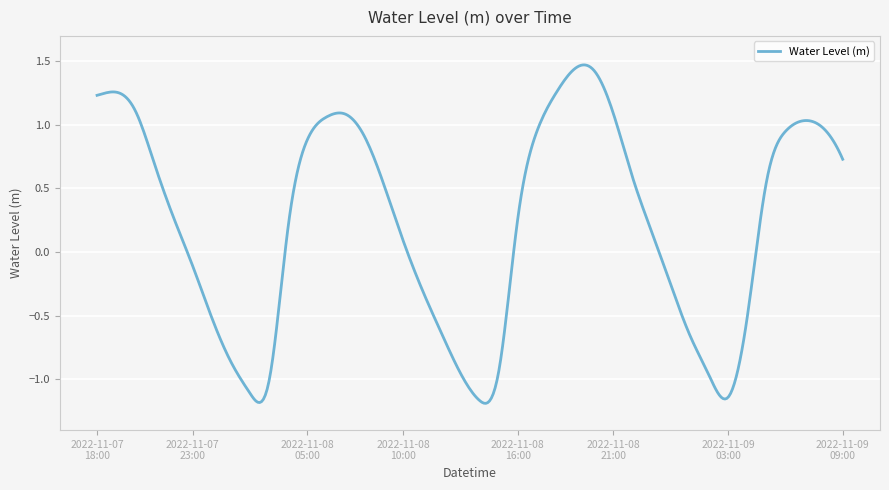

Rank the categories by value from highest to lowest.

2022-11-08 19:00, 2022-11-08 20:00, 2022-11-07 19:00, 2022-11-08 18:00, 2022-11-07 18:00, 2022-11-07 20:00, 2022-11-08 21:00, 2022-11-08 07:00, 2022-11-08 06:00, 2022-11-09 07:00, 2022-11-09 08:00, 2022-11-09 06:00, 2022-11-08 17:00, 2022-11-08 08:00, 2022-11-08 05:00, 2022-11-09 09:00, 2022-11-07 21:00, 2022-11-08 22:00, 2022-11-09 05:00, 2022-11-08 09:00, 2022-11-07 22:00, 2022-11-08 16:00, 2022-11-08 04:00, 2022-11-08 23:00, 2022-11-08 10:00, 2022-11-07 23:00, 2022-11-09 00:00, 2022-11-08 11:00, 2022-11-08 00:00, 2022-11-09 04:00, 2022-11-08 12:00, 2022-11-09 01:00, 2022-11-08 01:00, 2022-11-08 15:00, 2022-11-08 13:00, 2022-11-09 02:00, 2022-11-08 03:00, 2022-11-08 02:00, 2022-11-09 03:00, 2022-11-08 14:00